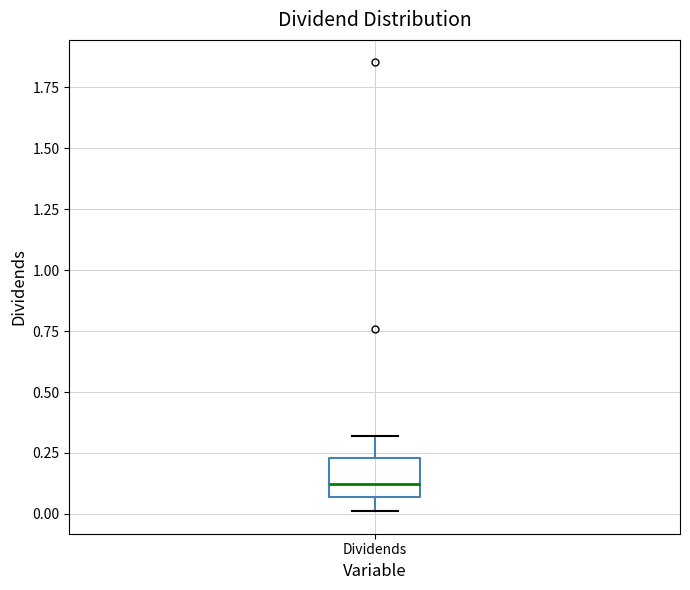

Where is the upper edge of the box for Dividends on the y-axis? The values are not printed on the chart, so give them approximately, as read against the axis.

0.25